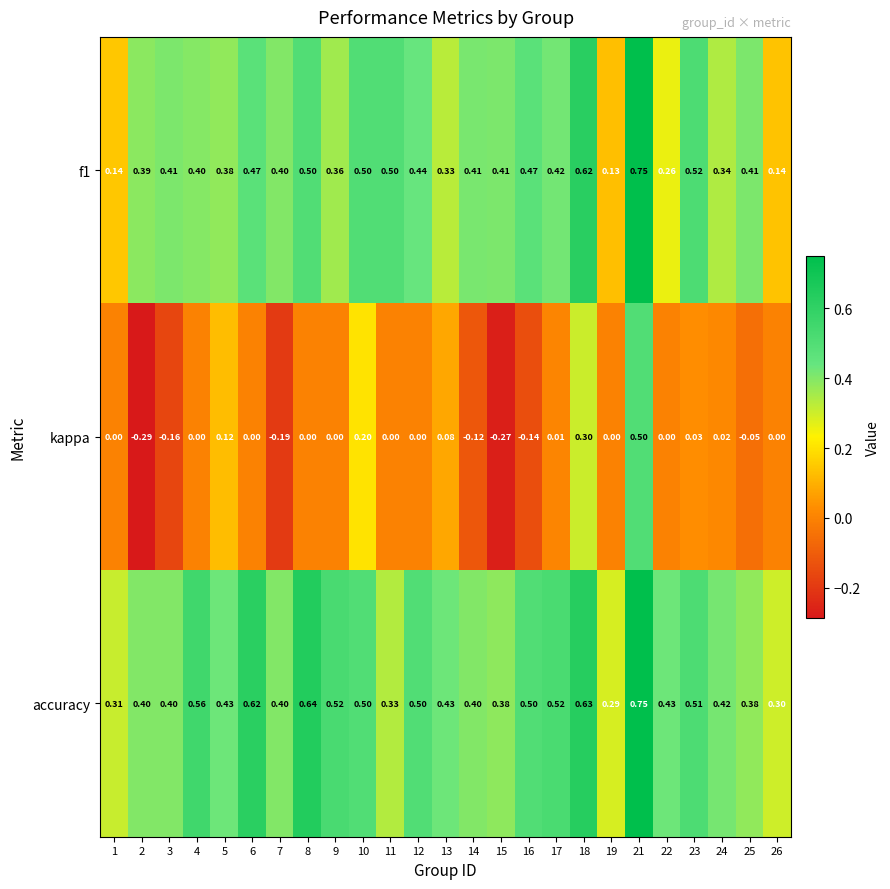

Which series has the widest spread of values?

kappa